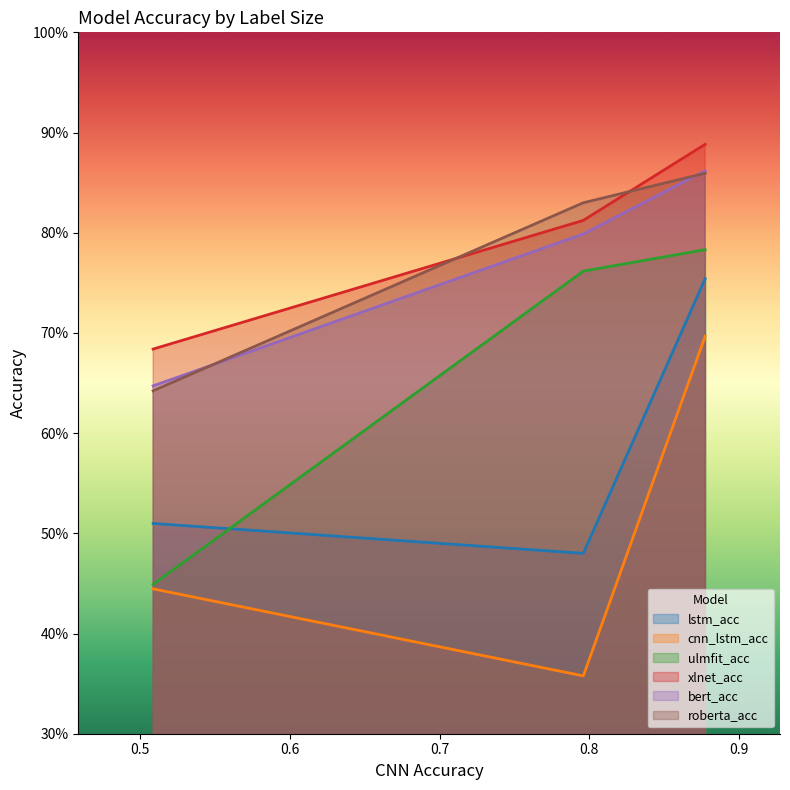

What are all the series names shown in the legend?

lstm_acc, cnn_lstm_acc, ulmfit_acc, xlnet_acc, bert_acc, roberta_acc